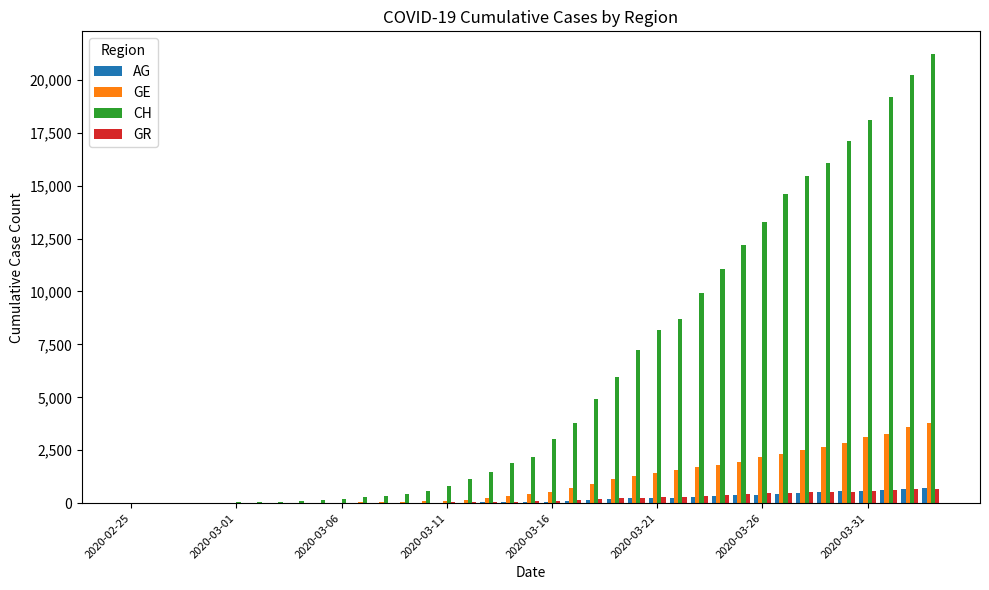

What is the maximum value for CH?

21229